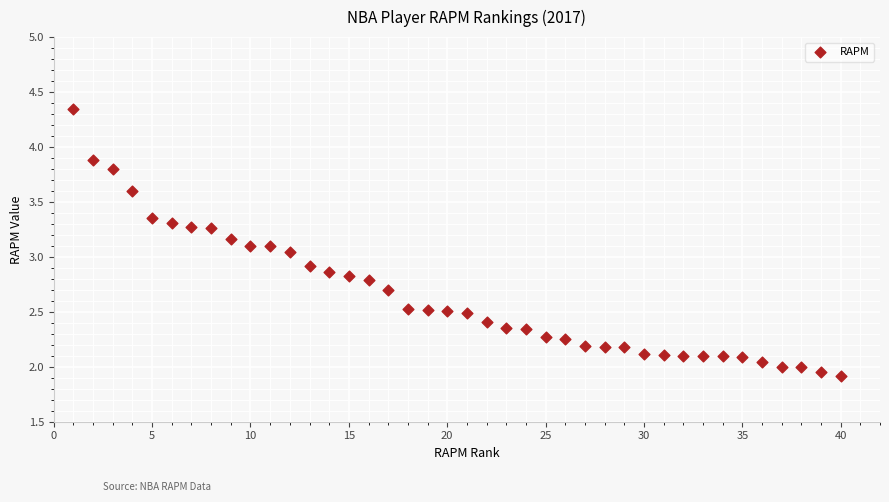

What is the range of X values (max minus min)?

39.0